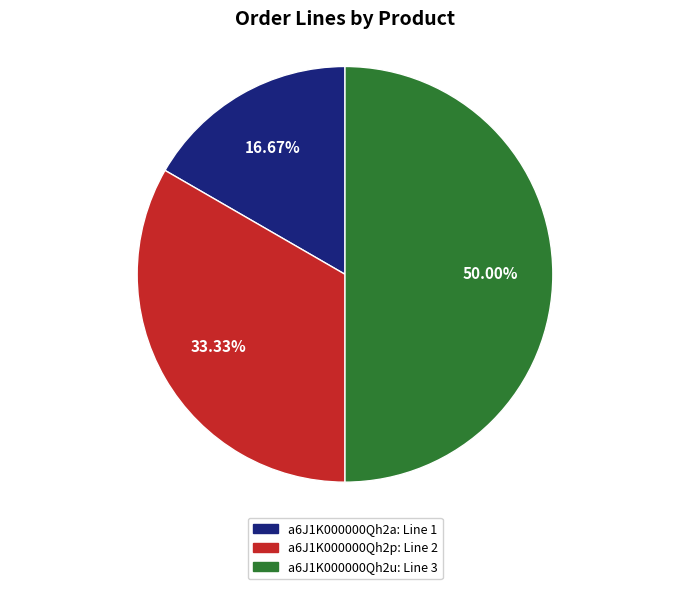

Does a6J1K000000Qh2a represent more than half of the total?

No